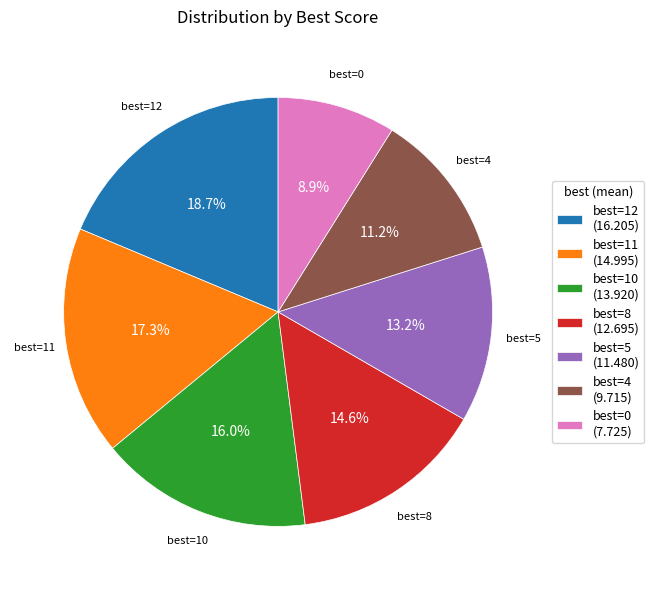

How many segments does this pie chart have?

7